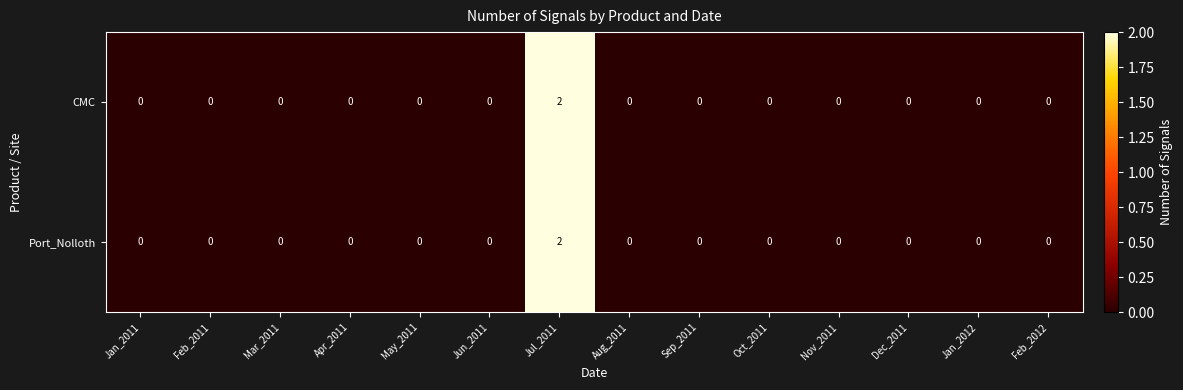

Reading left to right, list all the values displayed in this chart.

CMC: 0	0	0	0	0	0	2	0	0	0	0	0	0	0
Port_Nolloth: 0	0	0	0	0	0	2	0	0	0	0	0	0	0